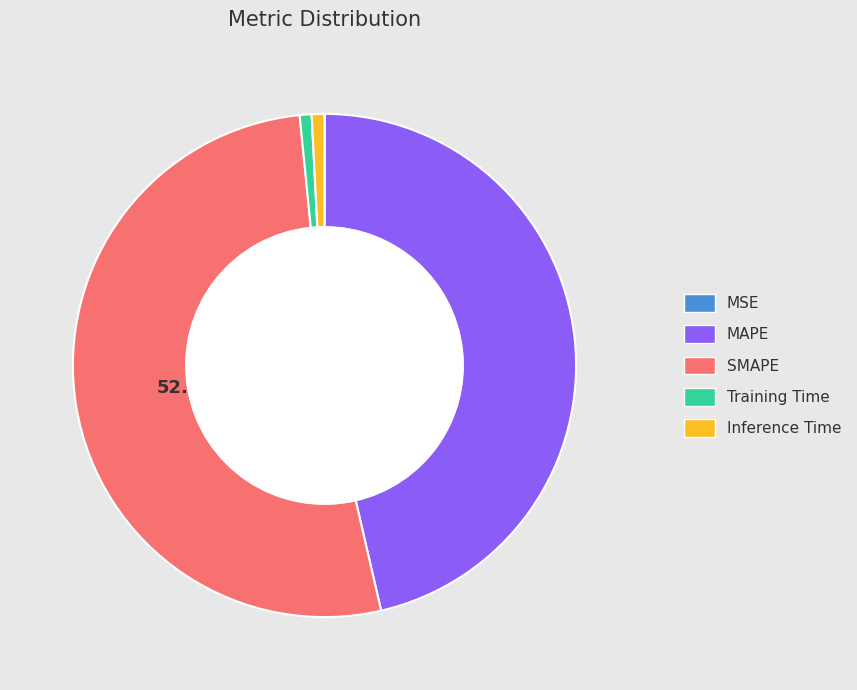

Which slice is the largest?

SMAPE